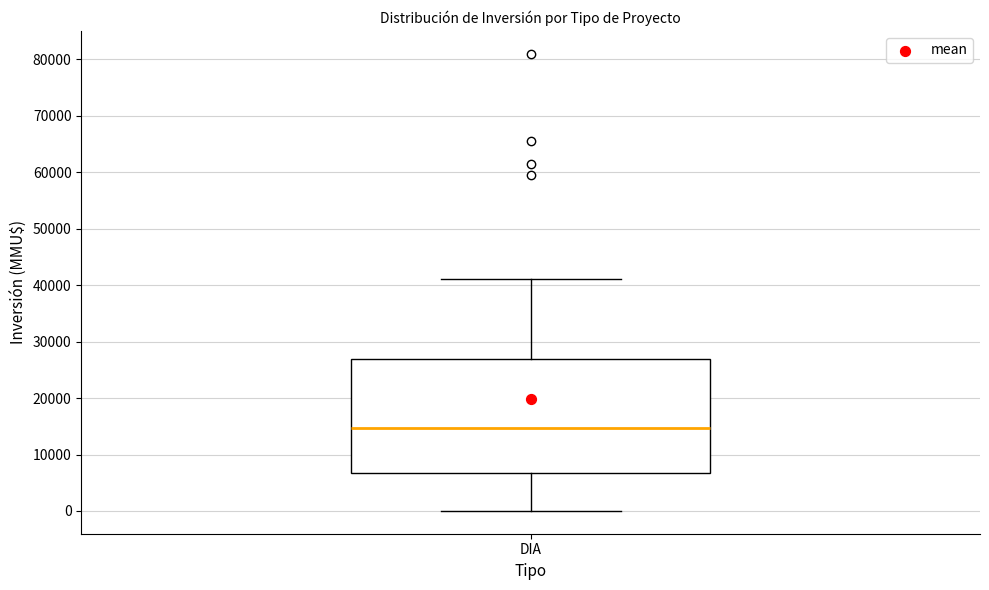

Where is the upper edge of the box for DIA on the y-axis? The values are not printed on the chart, so give them approximately, as read against the axis.

27000